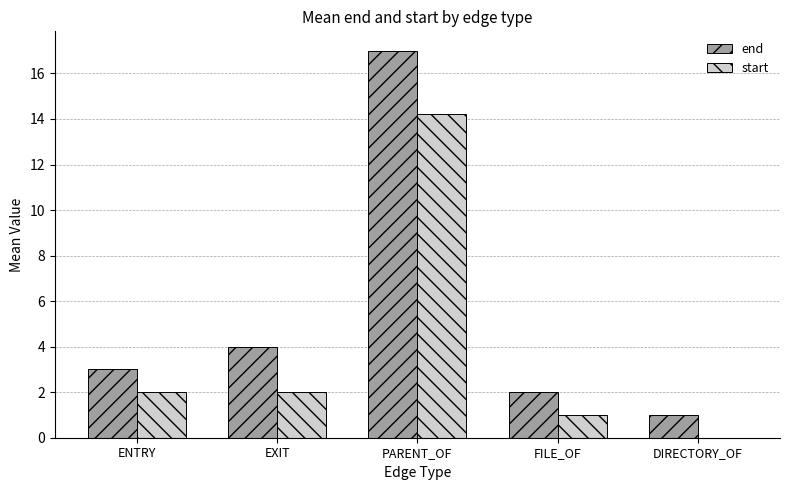

What is the sum of all end values?

27.0